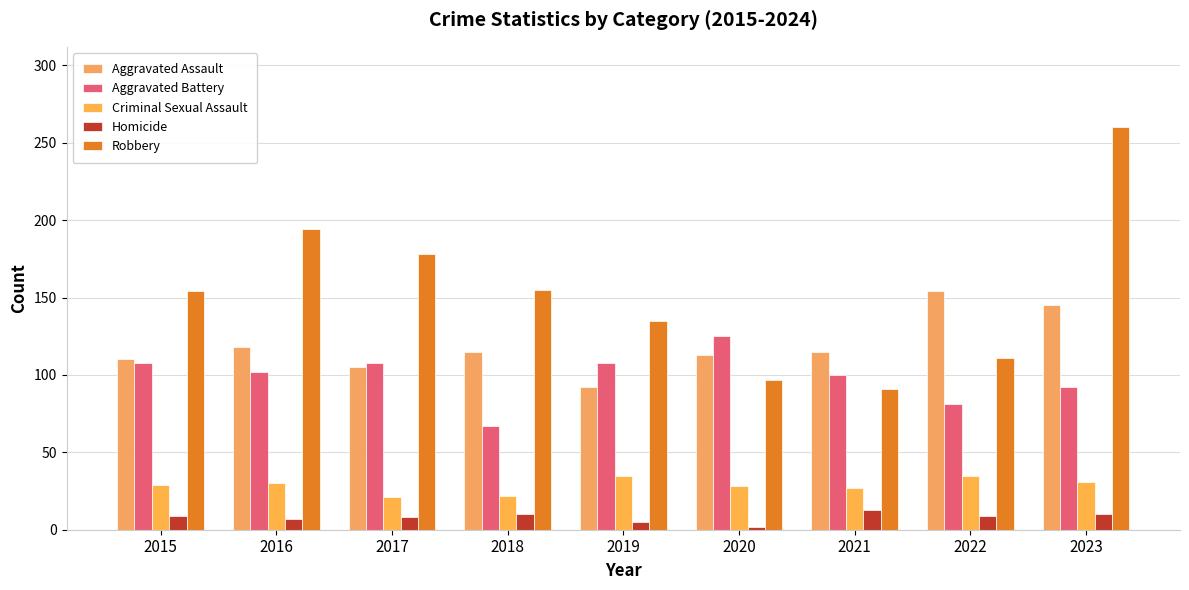

How many groups of bars are there?

9